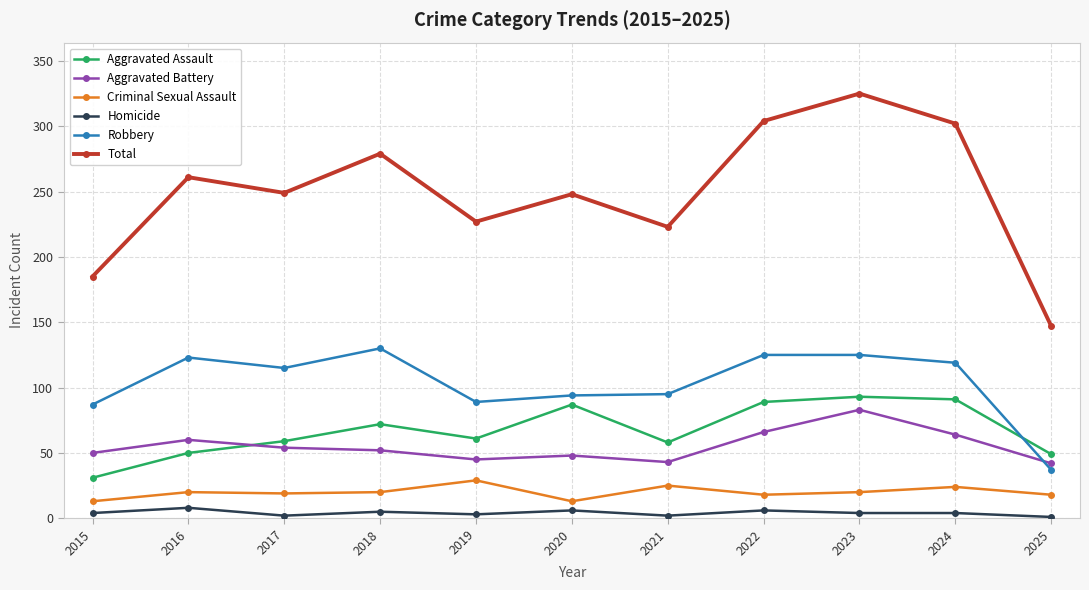

The Total series shows 91 at 2017. True or false?

False